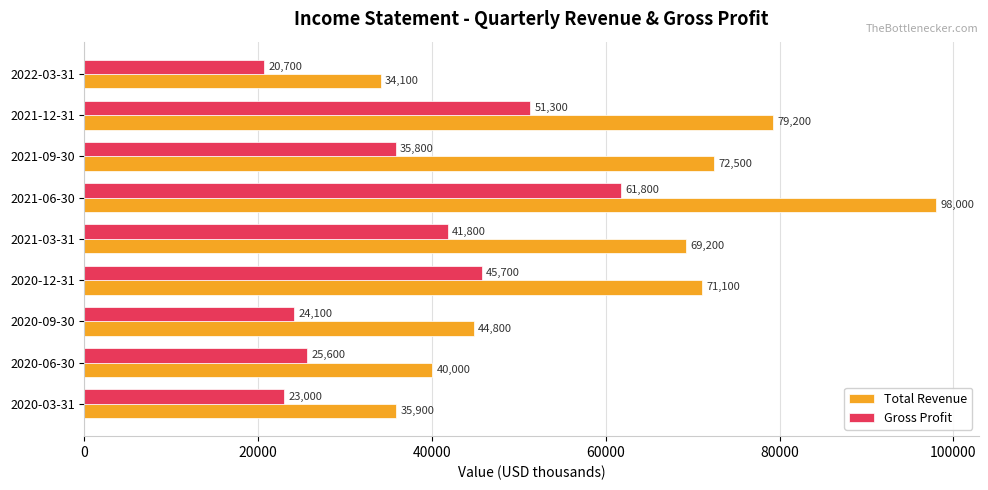

The value of Total Revenue at 2020-06-30 is 40000. True or false?

True